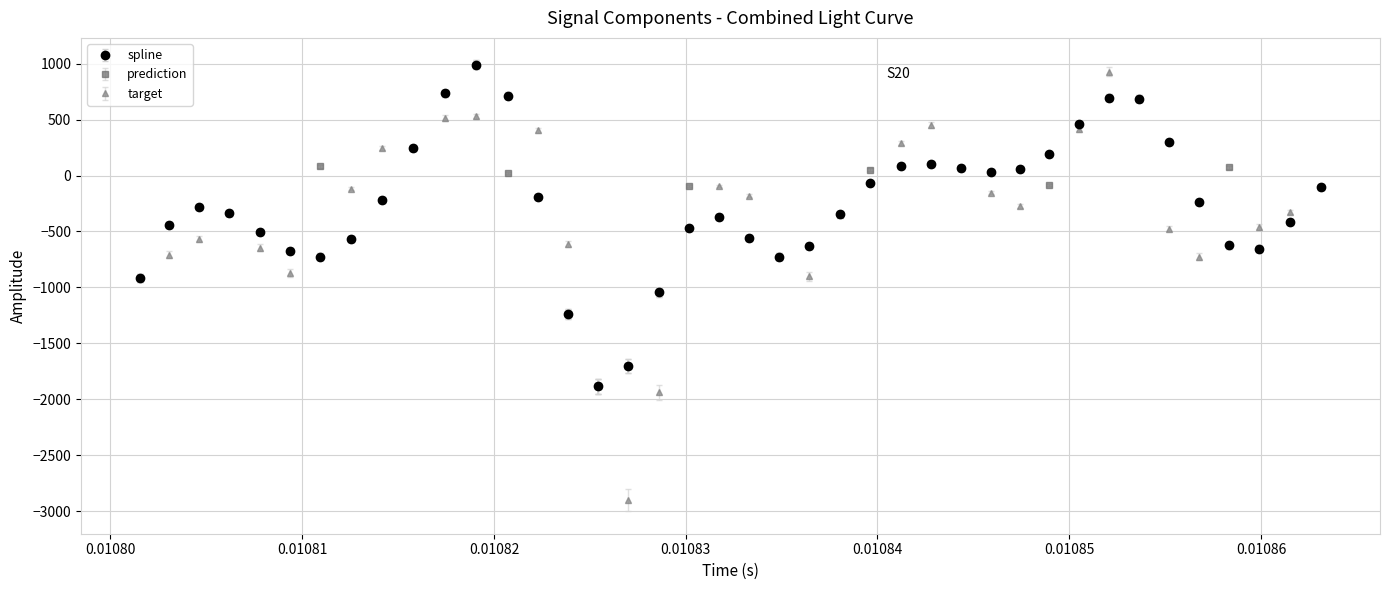

Which series has the widest spread of values?

target